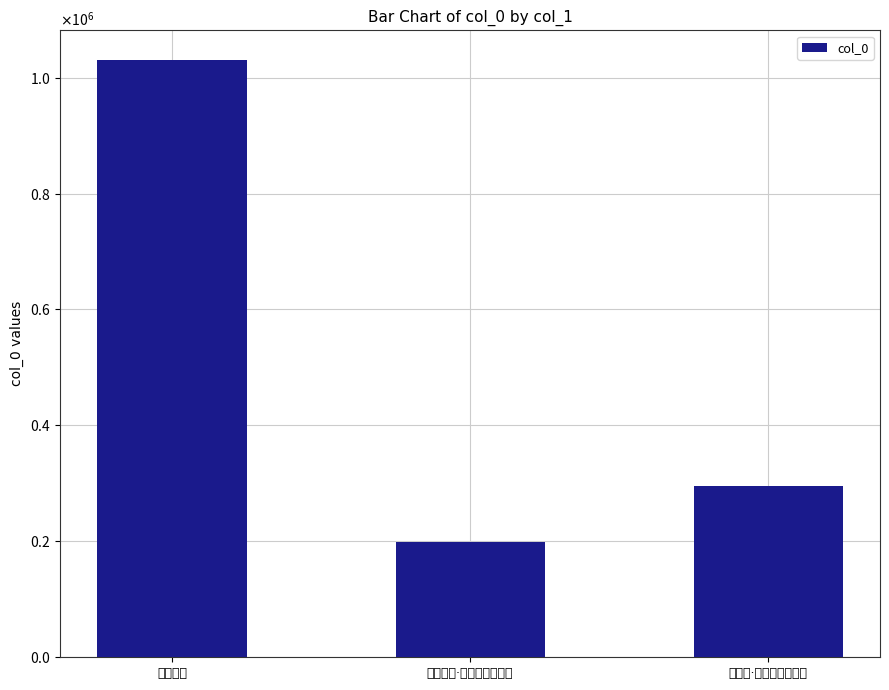

Count the number of values greater than 294818.

1